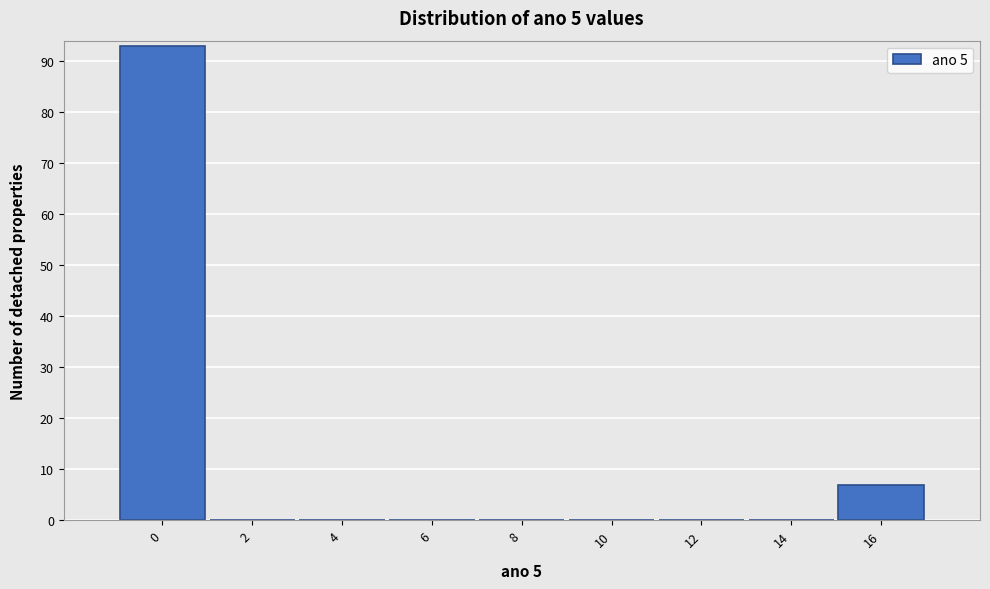

Reading right to left, list all the values displayed in this chart.

16=7	14=0	12=0	10=0	8=0	6=0	4=0	2=0	0=93